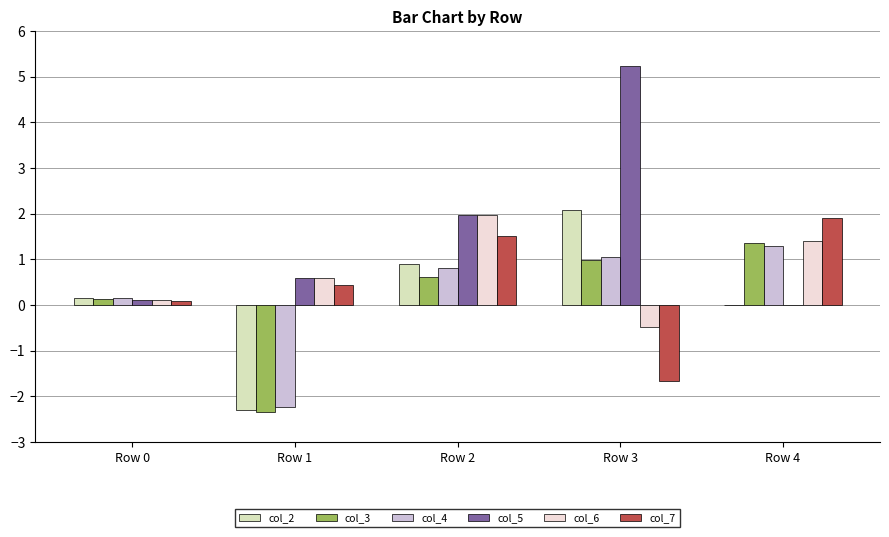

What is the sum of the col_6 values at Row 4 and Row 1?

2.0